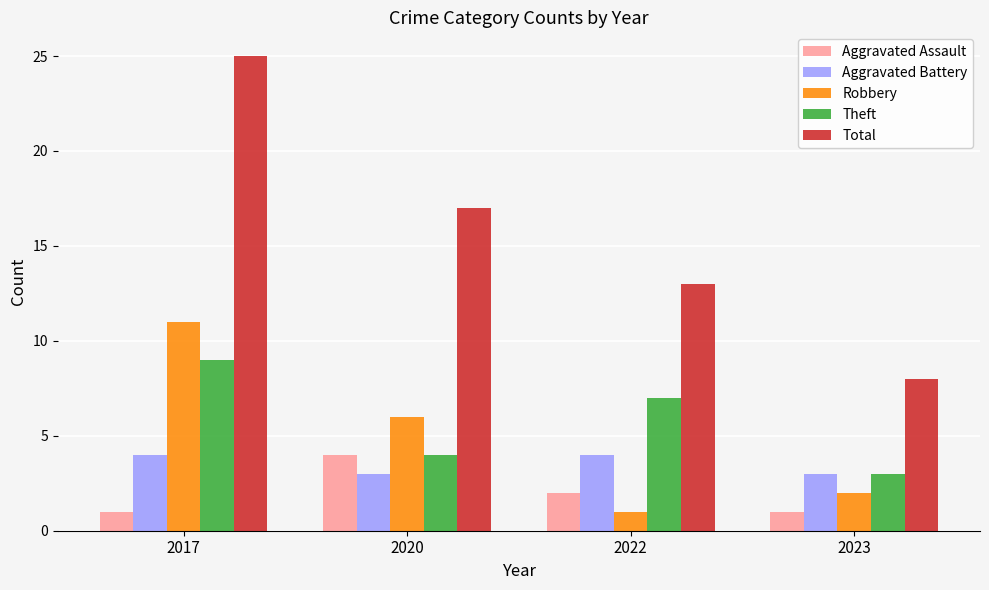

Which series has the widest spread of values?

Total